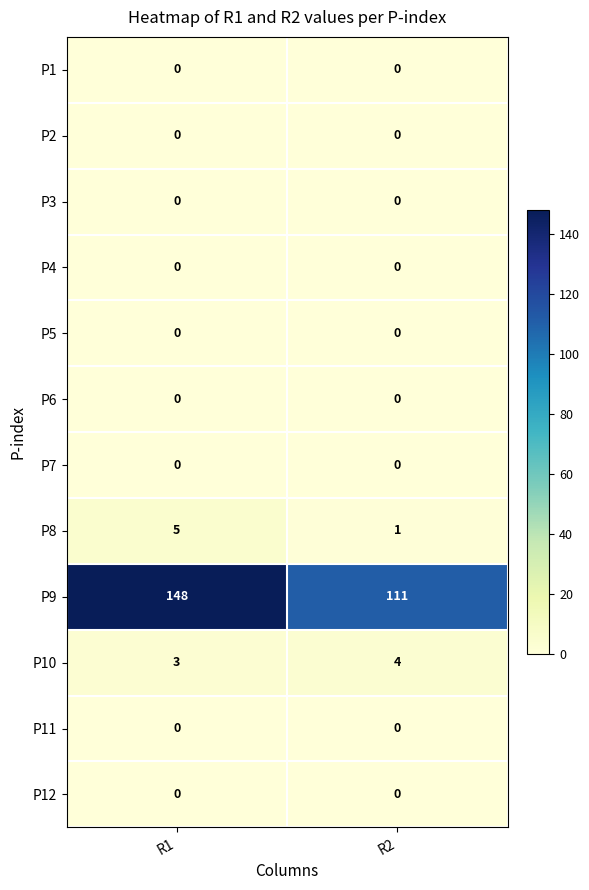

The P4 series shows 0 at R2. True or false?

True